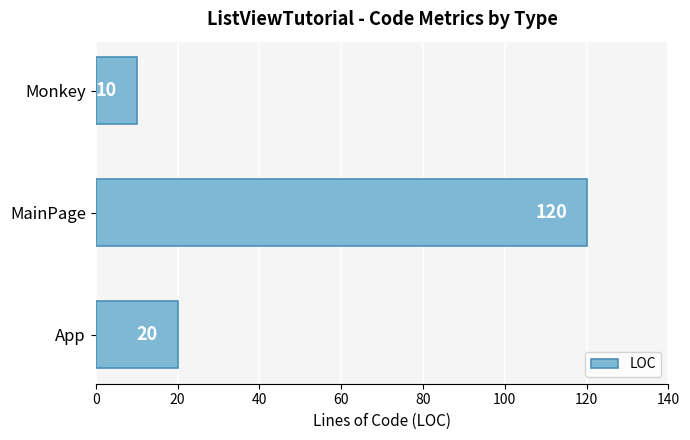

The value at App is 31. True or false?

False